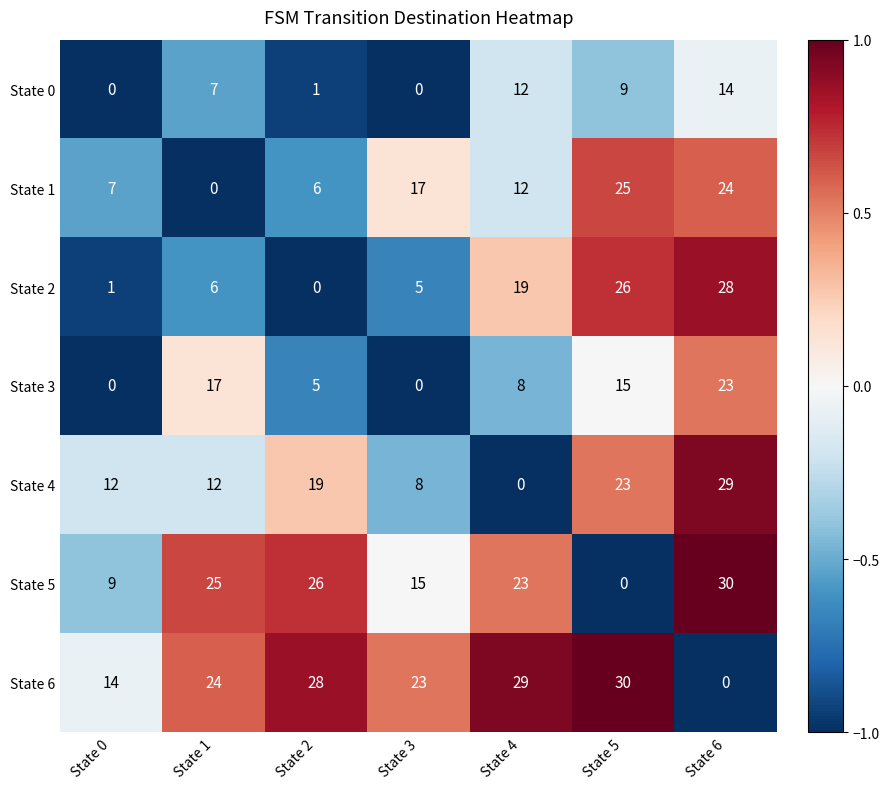

What is the spread (max minus min) of values at State 6?

30